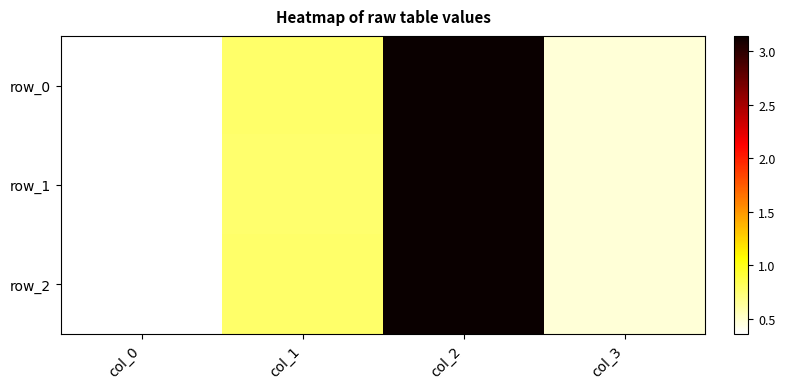

Which series has the largest range (max minus min)?

row_1